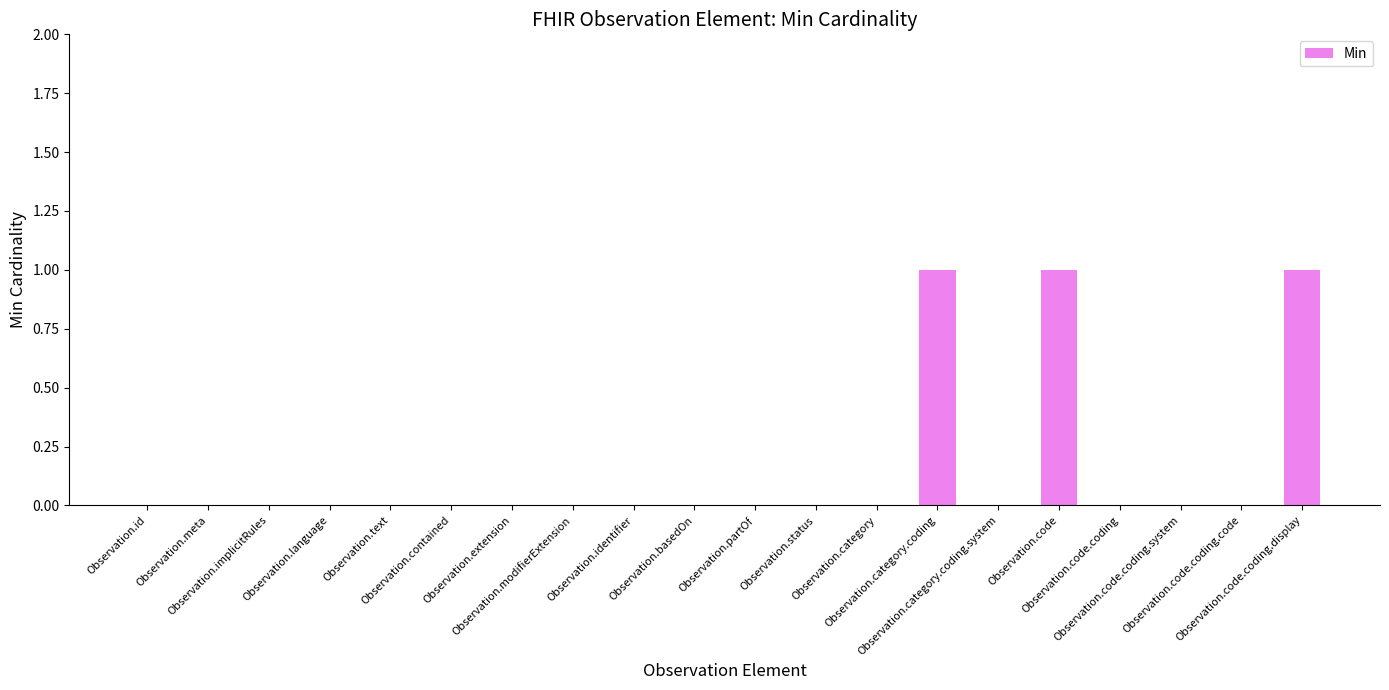

Reading left to right, list all the values displayed in this chart.

0	0	0	0	0	0	0	0	0	0	0	0	0	1	0	1	0	0	0	1